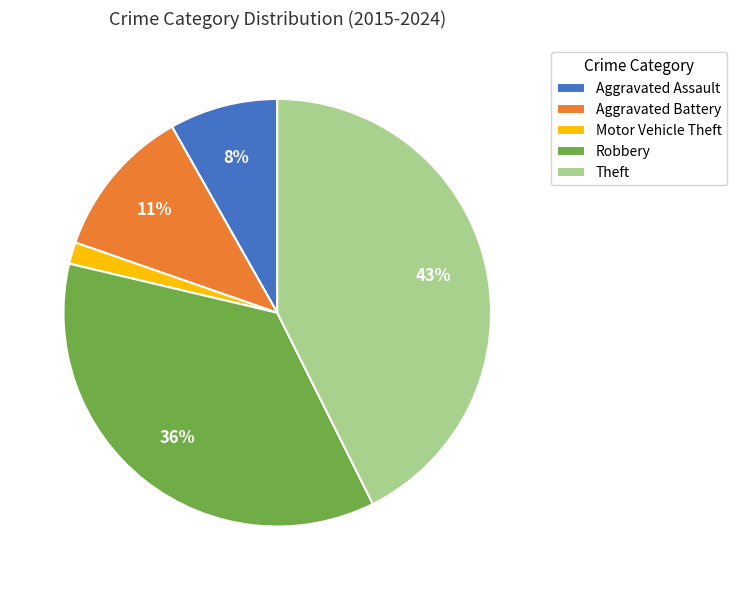

How many slices are in this pie chart?

5